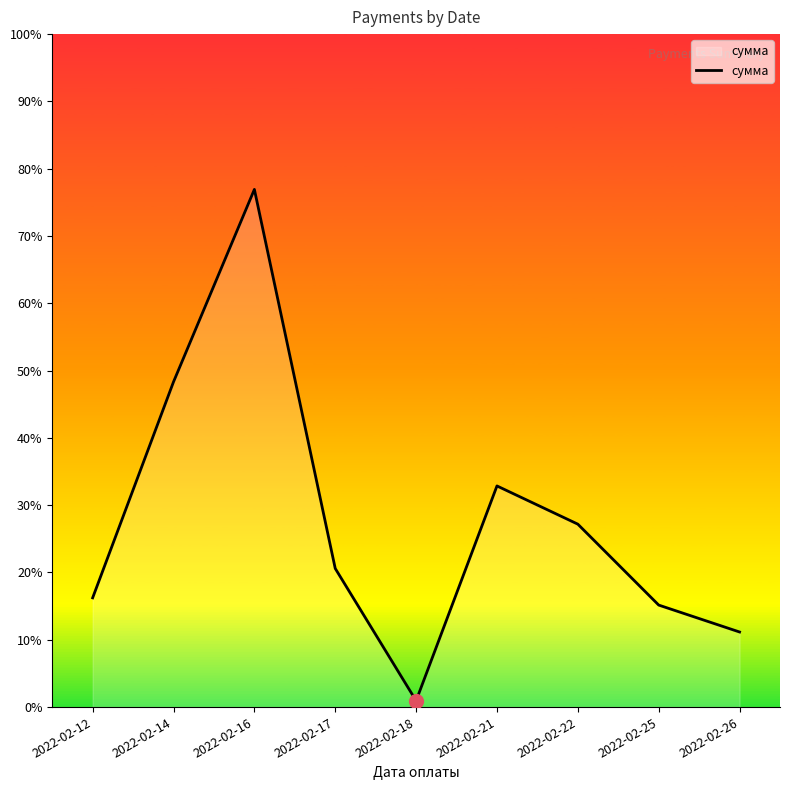

What is the average value?

17172.4